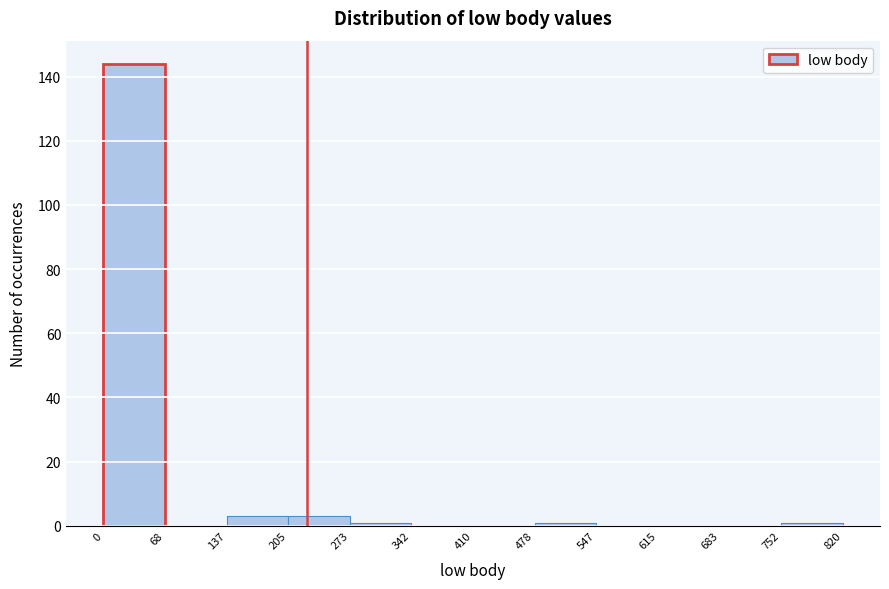

Reading left to right, transcribe this chart: for each bar, give the range it covers on the x-axis and its height. The values are not printed on the chart, so give them approximately, as read against the axis.

0 to 68: 144
68 to 137: 0
137 to 205: 4
205 to 273: 4
273 to 342: under 2
342 to 410: 0
410 to 478: 0
478 to 547: under 2
547 to 615: 0
615 to 683: 0
683 to 752: 0
752 to 820: under 2